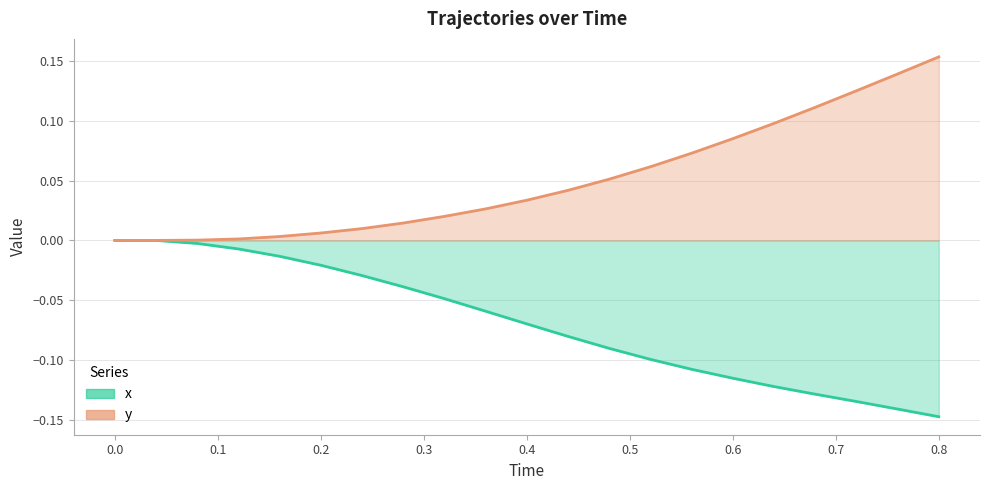

True or false: x and y cross at least once.

False